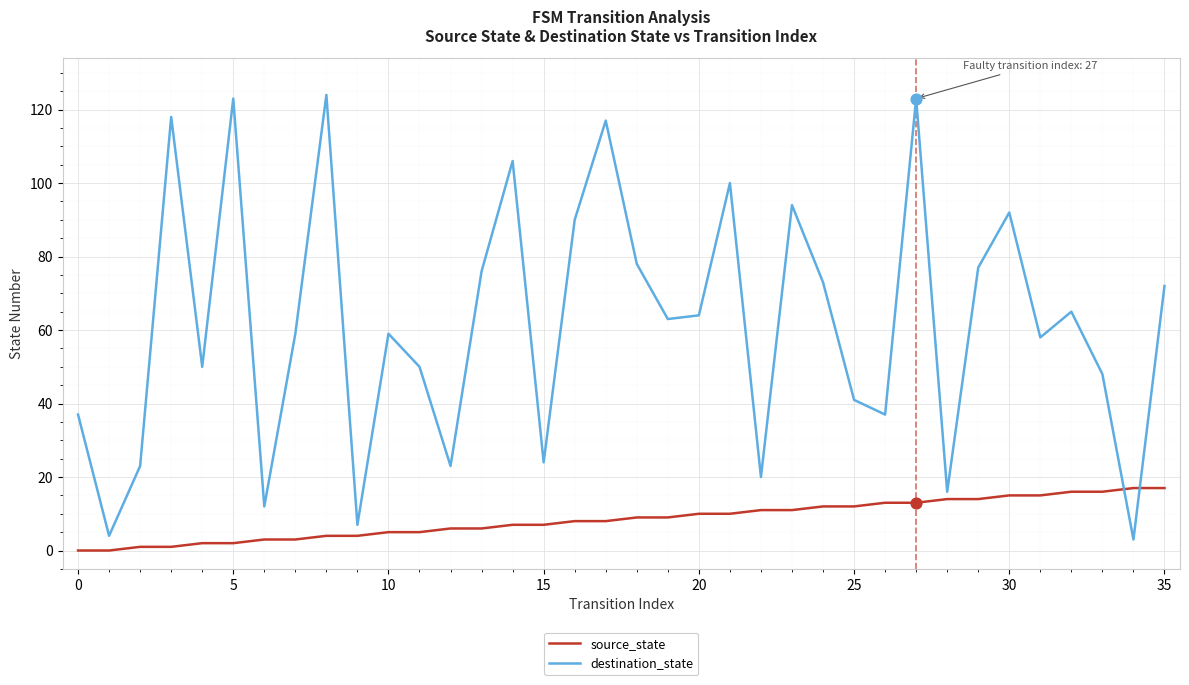

Which series has the largest total across all categories?

destination_state